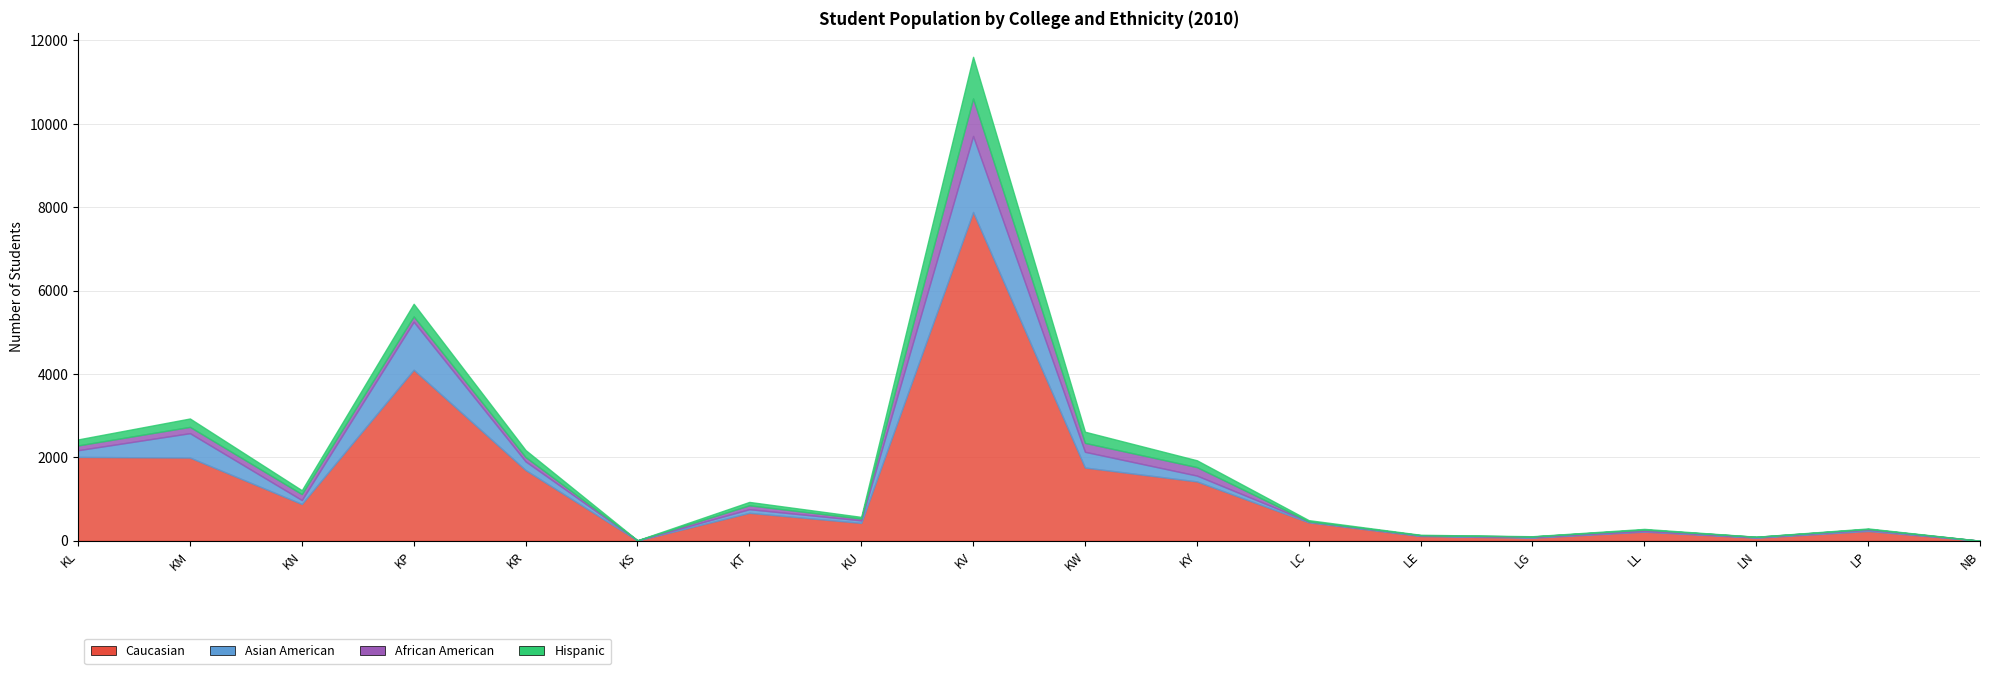

What is the average value of the African American series?

121